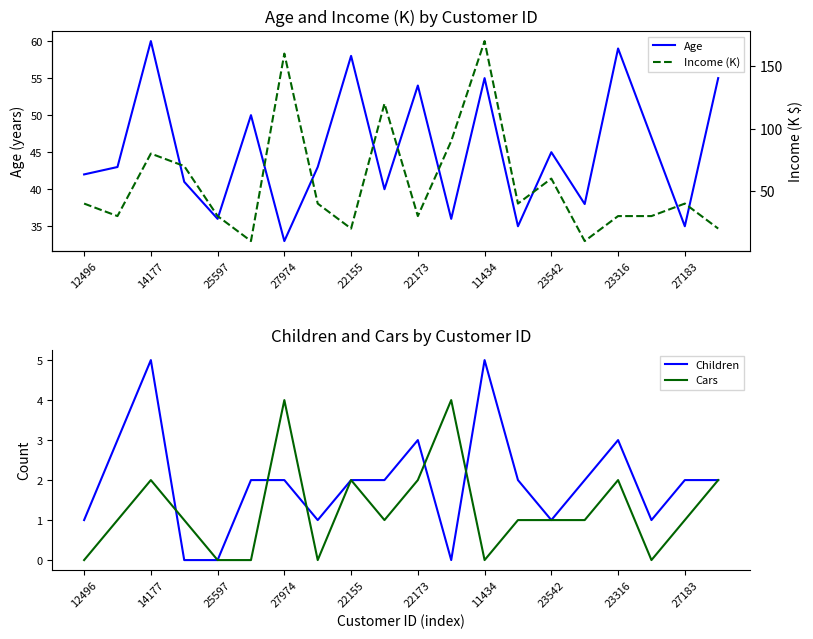

True or false: Cars has a value of 2 at 22155.

True